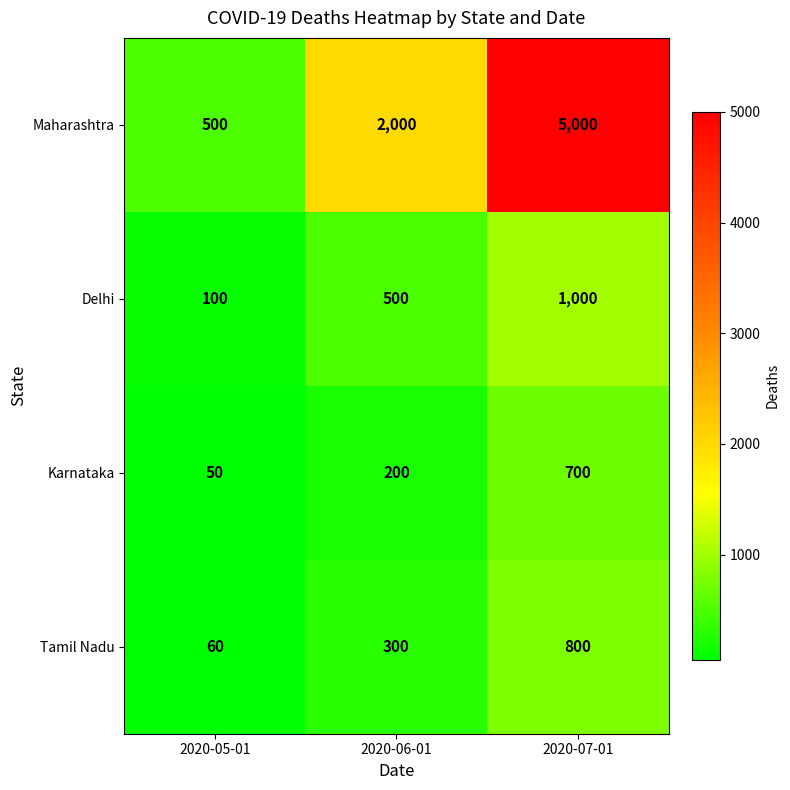

Rank the series at 2020-06-01 from highest to lowest value.

Maharashtra, Delhi, Tamil Nadu, Karnataka